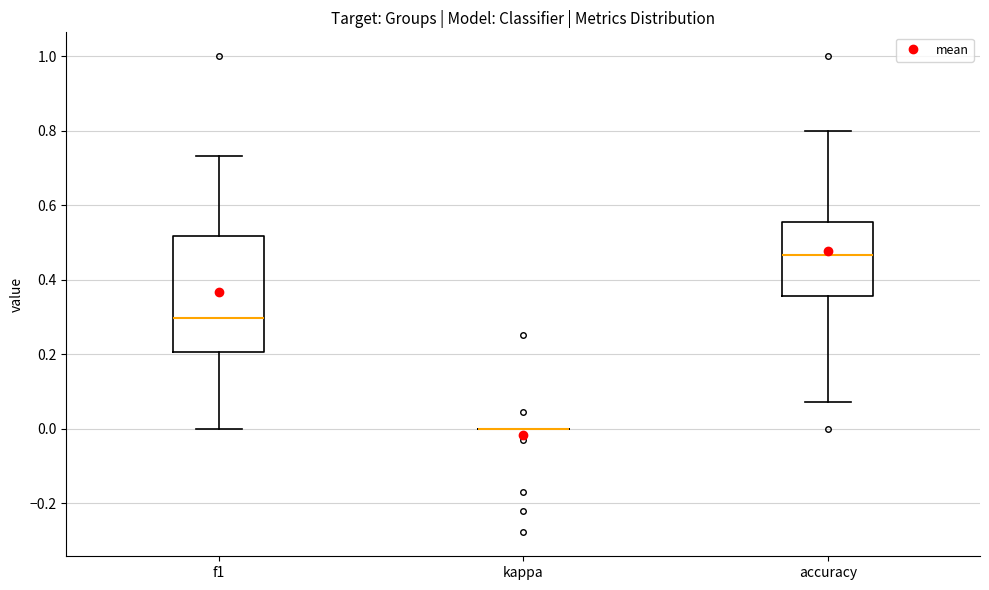

Comparing the boxes themselves (not the whiskers), which one is the tallest?

f1